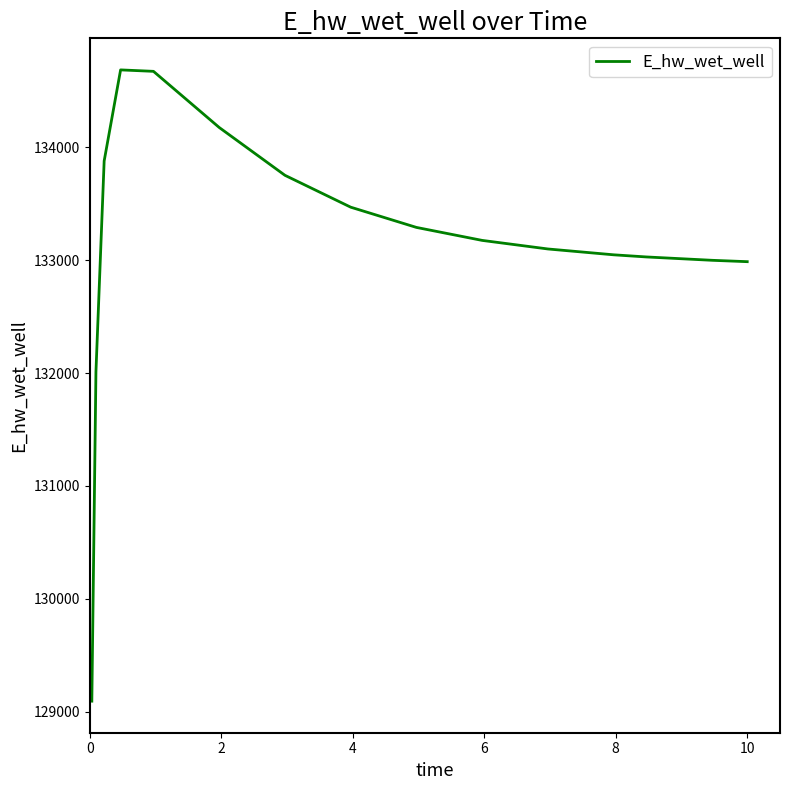

How many distinct data groups are displayed?

1